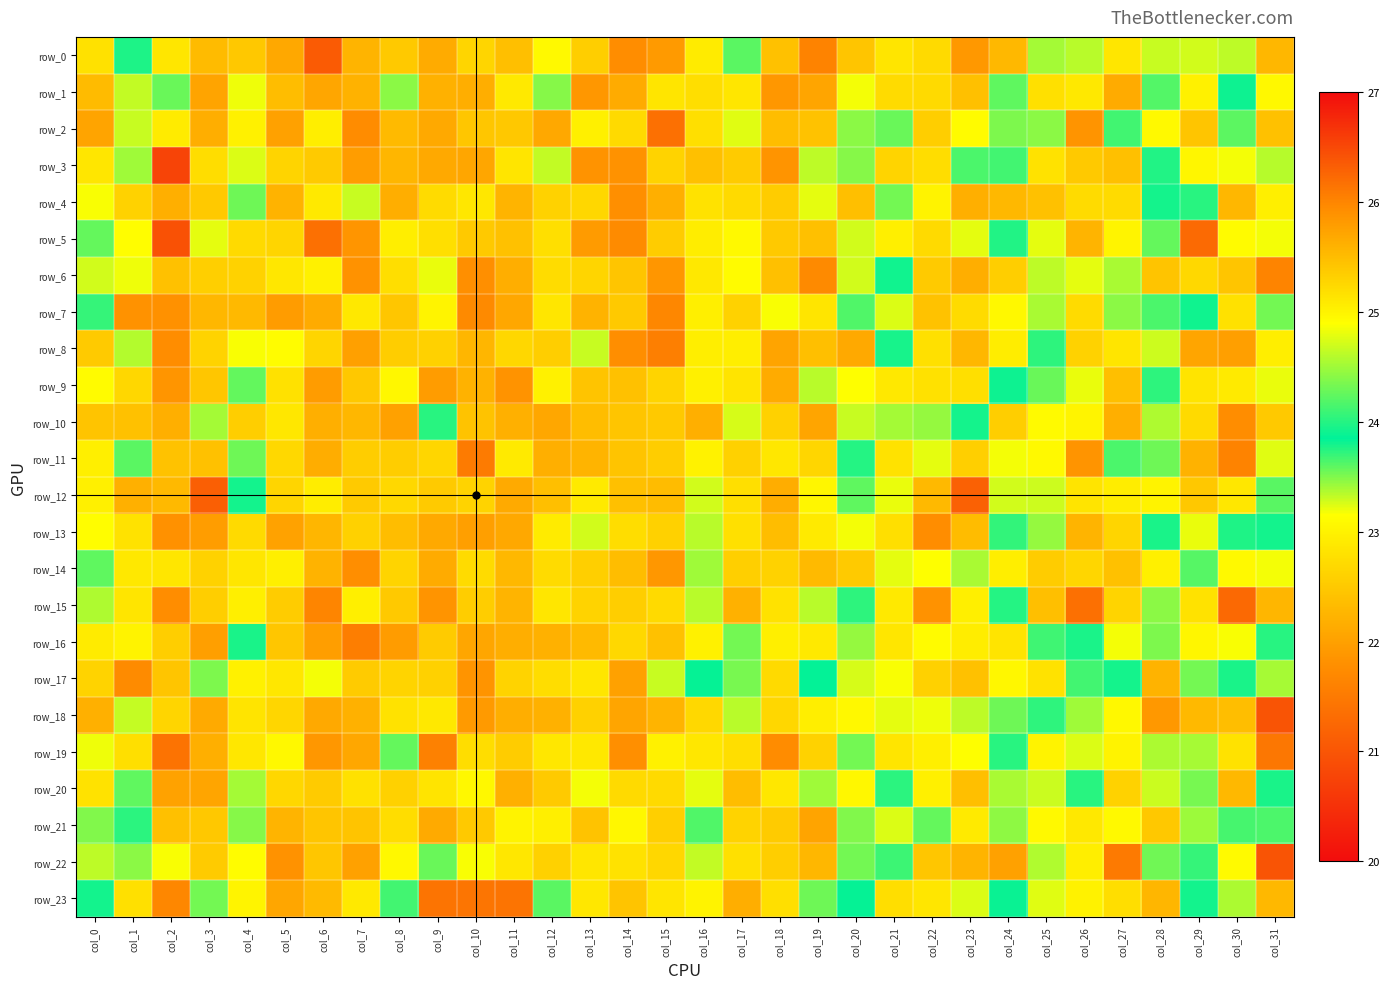

Which has a higher value, col_22 or col_30?

col_30